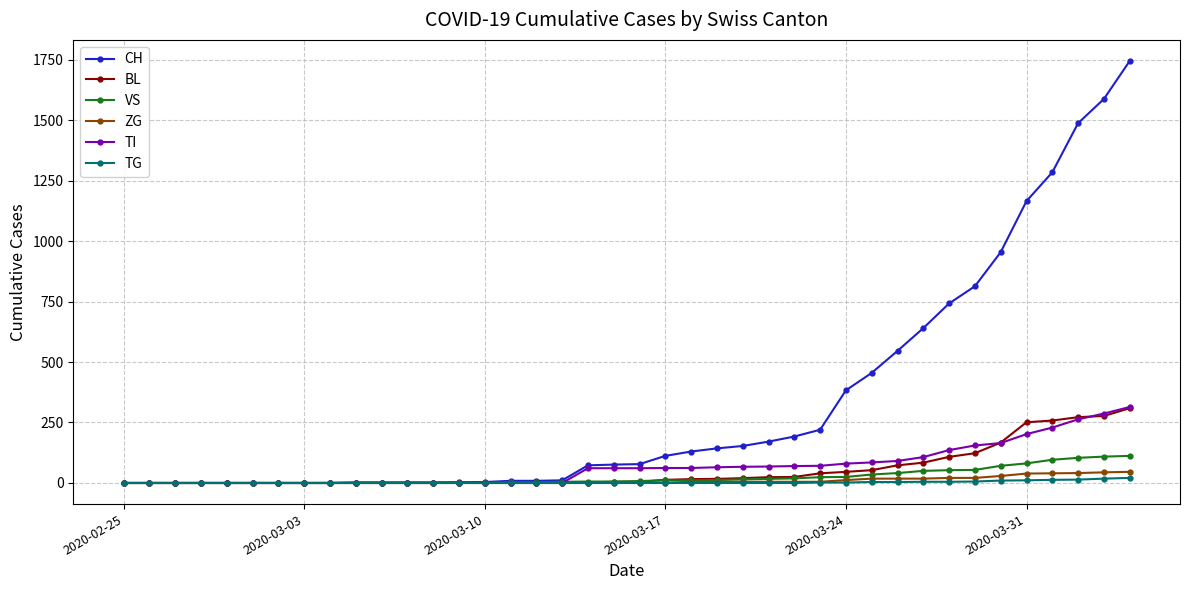

At how many categories does at least one series exceed 1232?

4